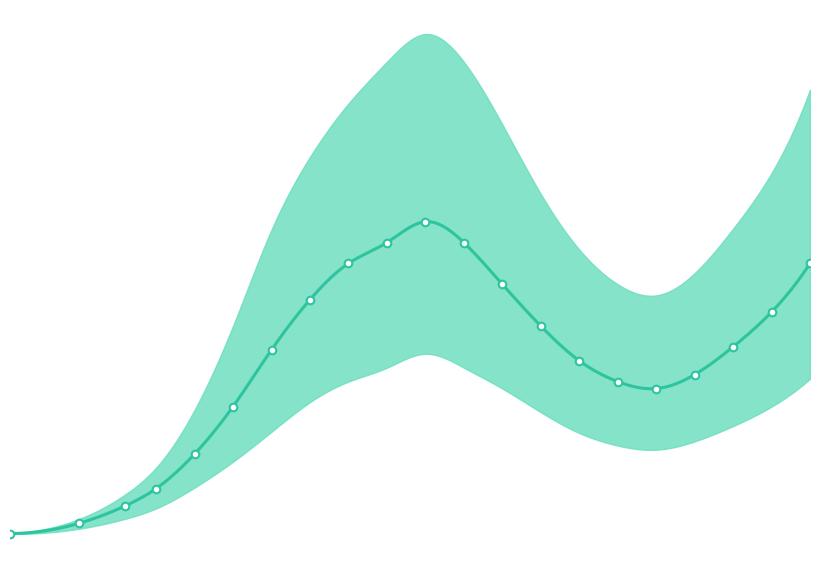

At how many categories does at least one series exceed 145?

20